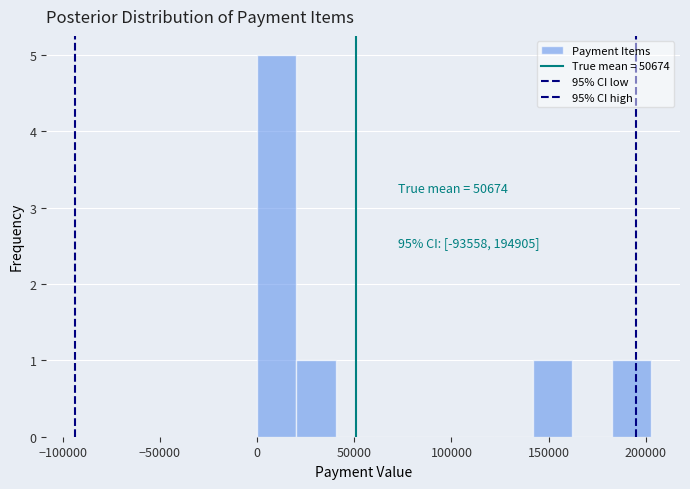

Over which range of the x-axis is the bar tallest?

0 to 20000